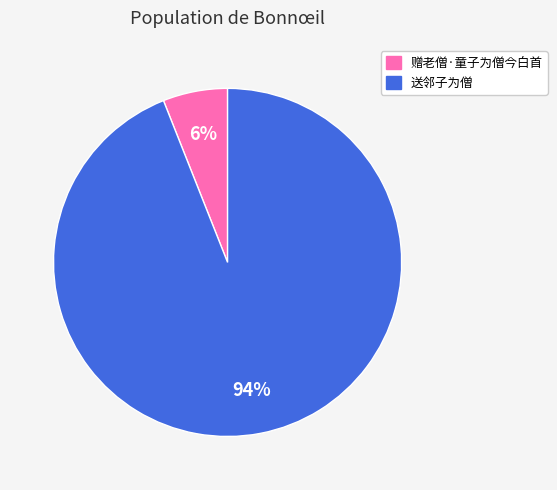

Which has a higher value, 送邻子为僧 or 赠老僧·童子为僧今白首?

送邻子为僧